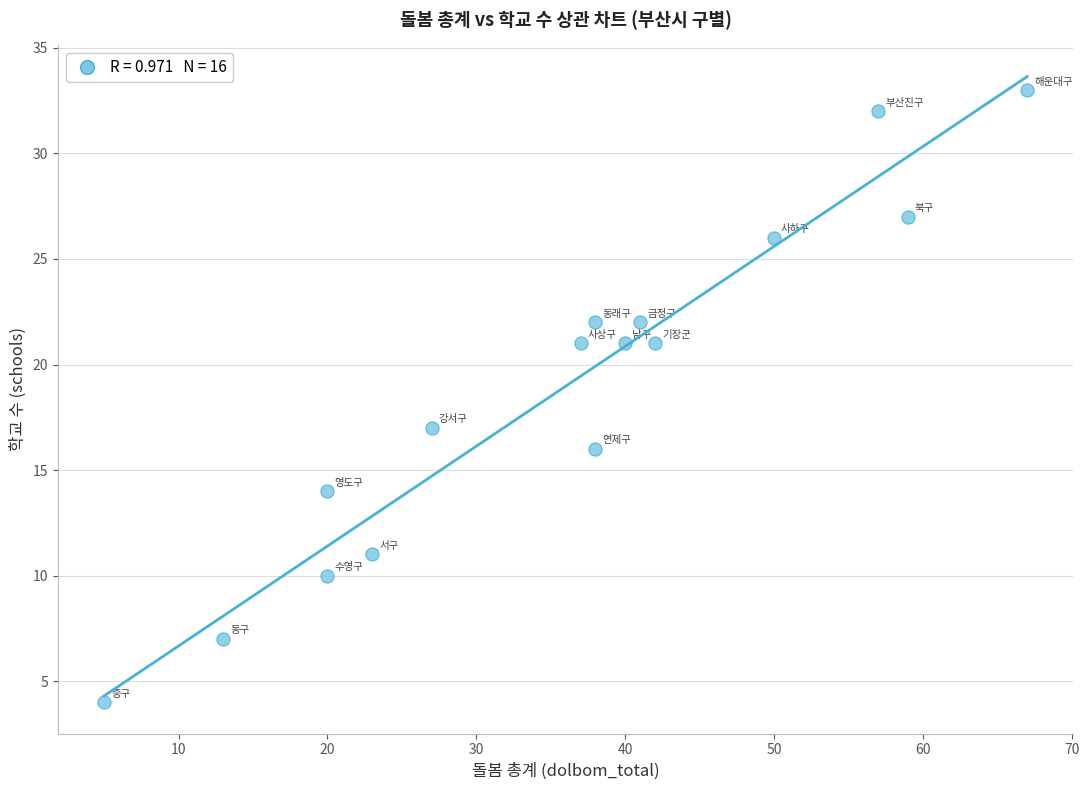

What Y value in the scatter plot is closest to 18?

17